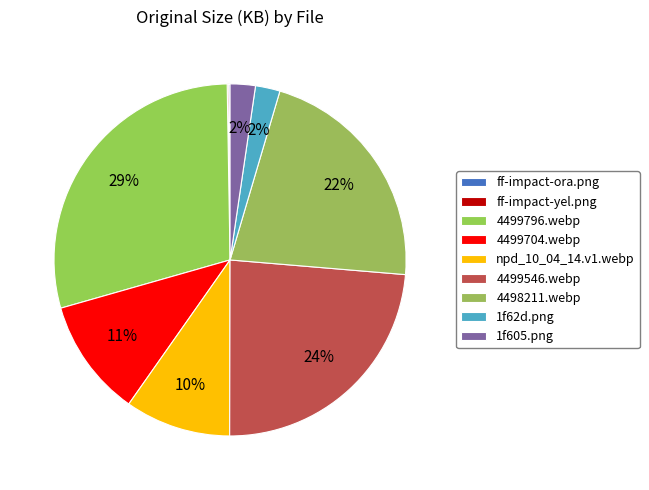

Rank the categories by value from highest to lowest.

4499796.webp, 4499546.webp, 4498211.webp, 4499704.webp, npd_10_04_14.v1.webp, 1f605.png, 1f62d.png, ff-impact-ora.png, ff-impact-yel.png